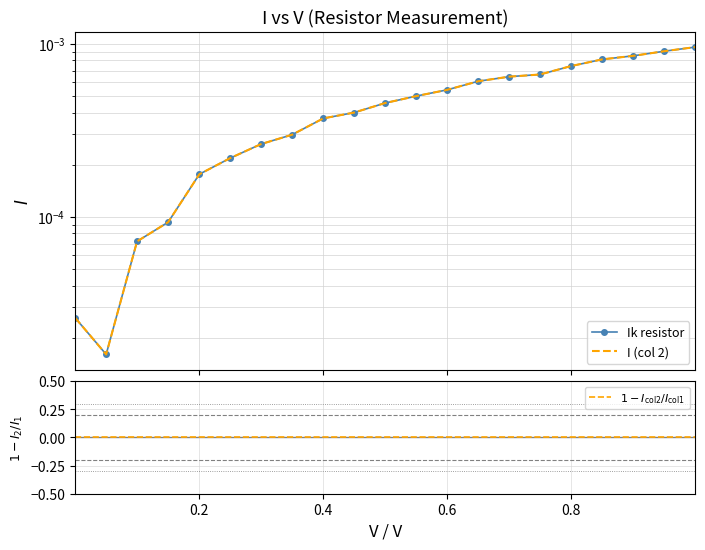

Does the chart have visible grid lines?

Yes